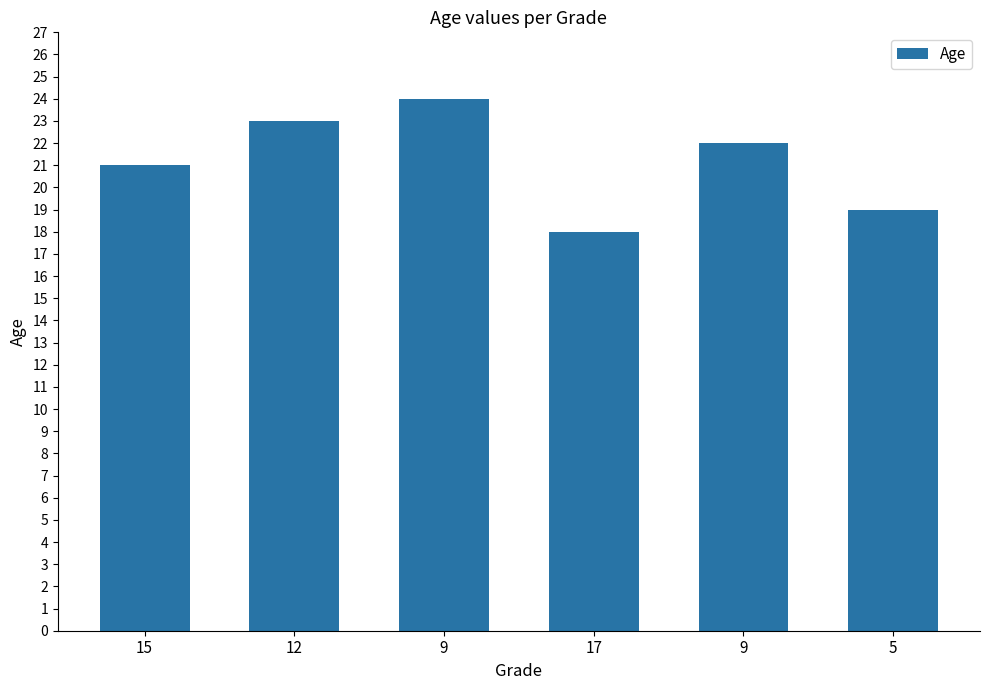

Count the number of categories in the chart.

6